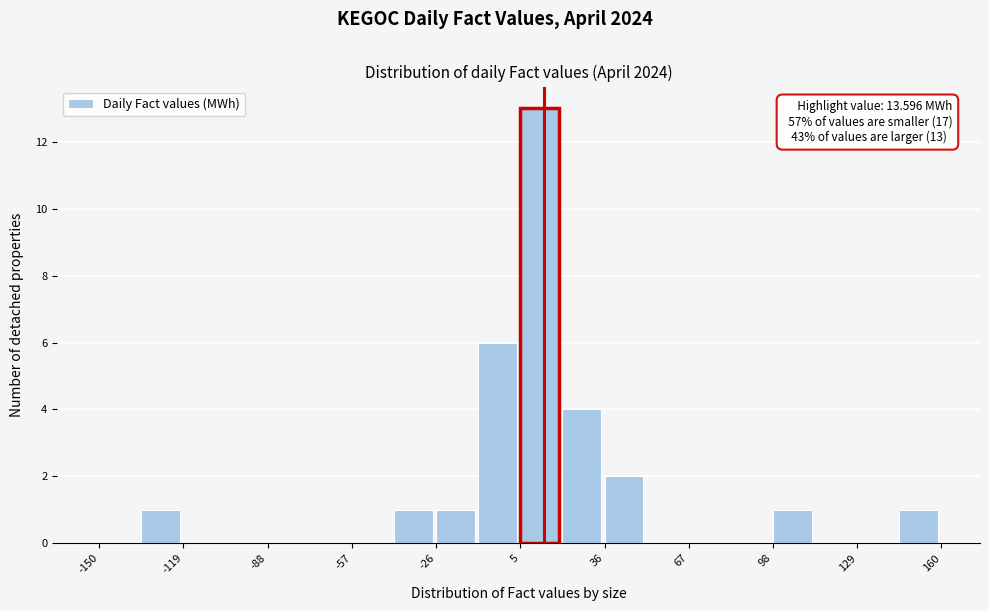

Around what value on the x-axis is the tallest bar? Give the approximate position of its centre, as read against the axis.

10